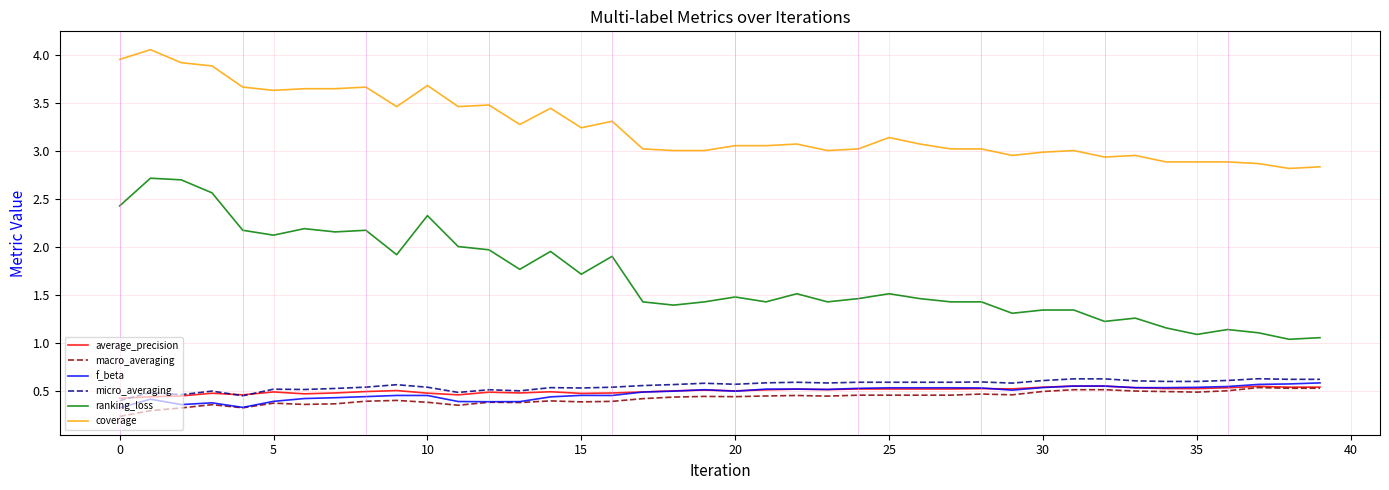

Which series has the widest spread of values?

ranking_loss